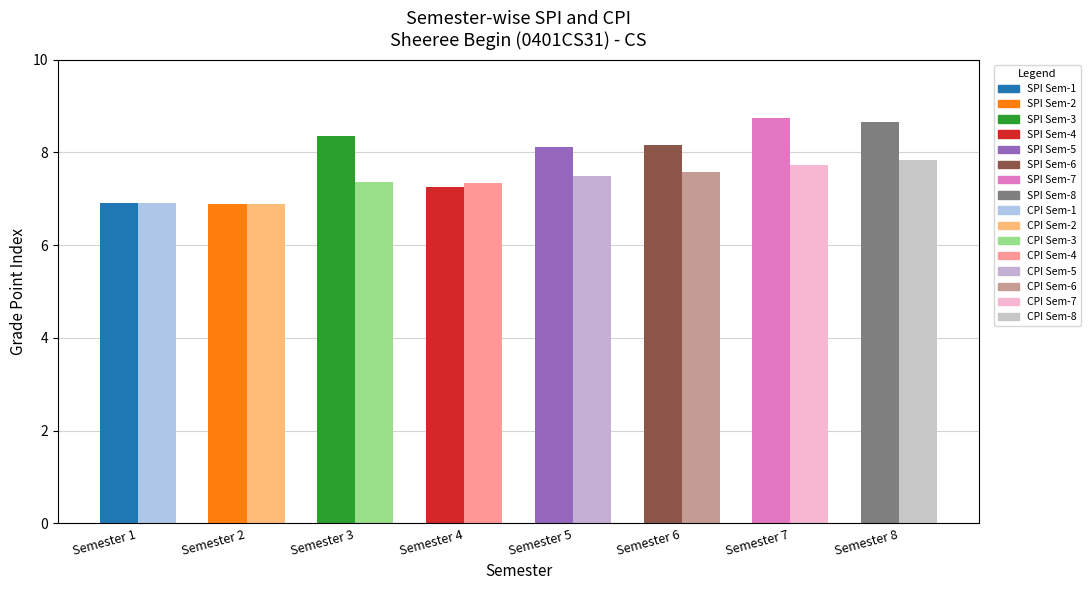

The value of CPI at 5 is 7.5. True or false?

True